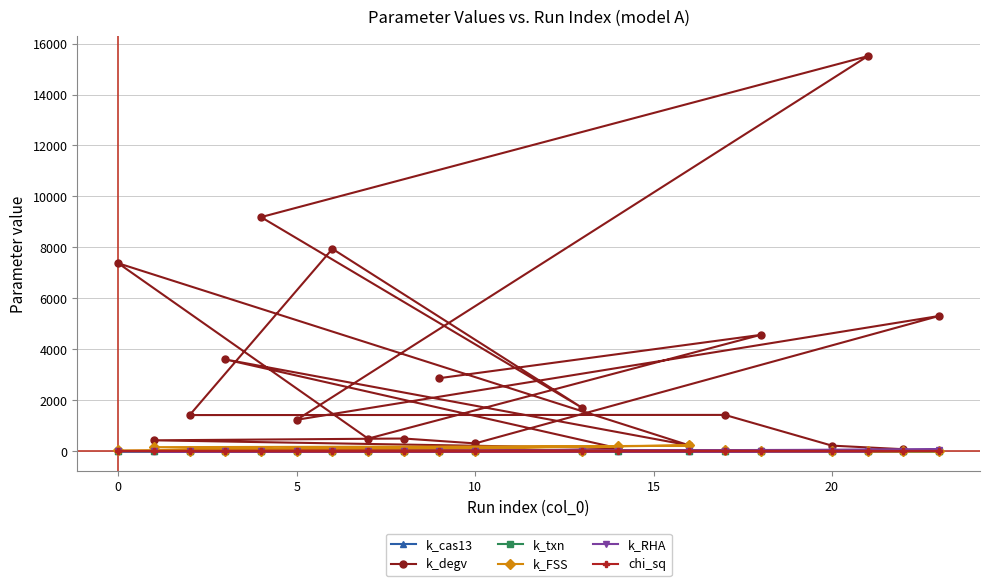

How many times do k_txn and k_RHA cross each other?

10